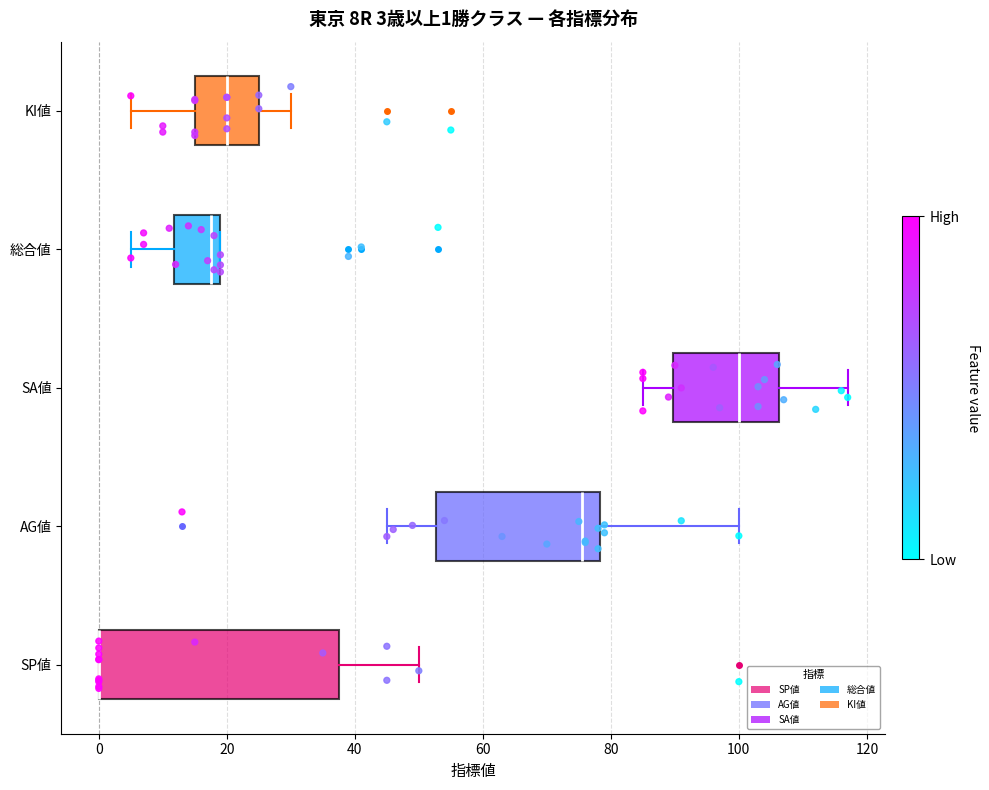

Comparing the boxes themselves (not the whiskers), which one is the widest?

SP値